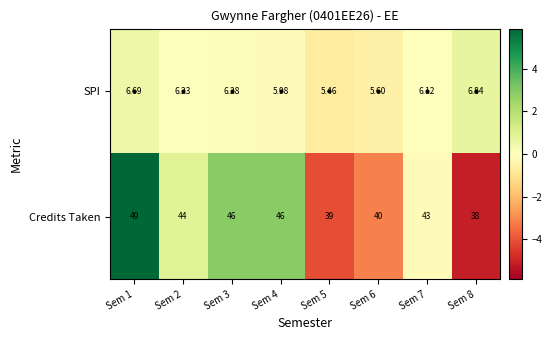

Is the value of SPI at Sem 5 greater than the value of Credits Taken at Sem 1?

No